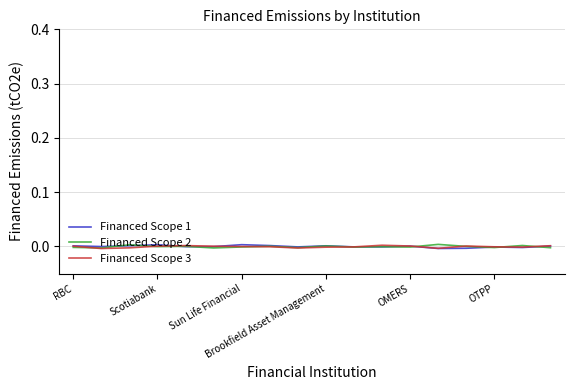

Rank the series by their average value, from highest to lowest.

Financed Scope 1, Financed Scope 2, Financed Scope 3